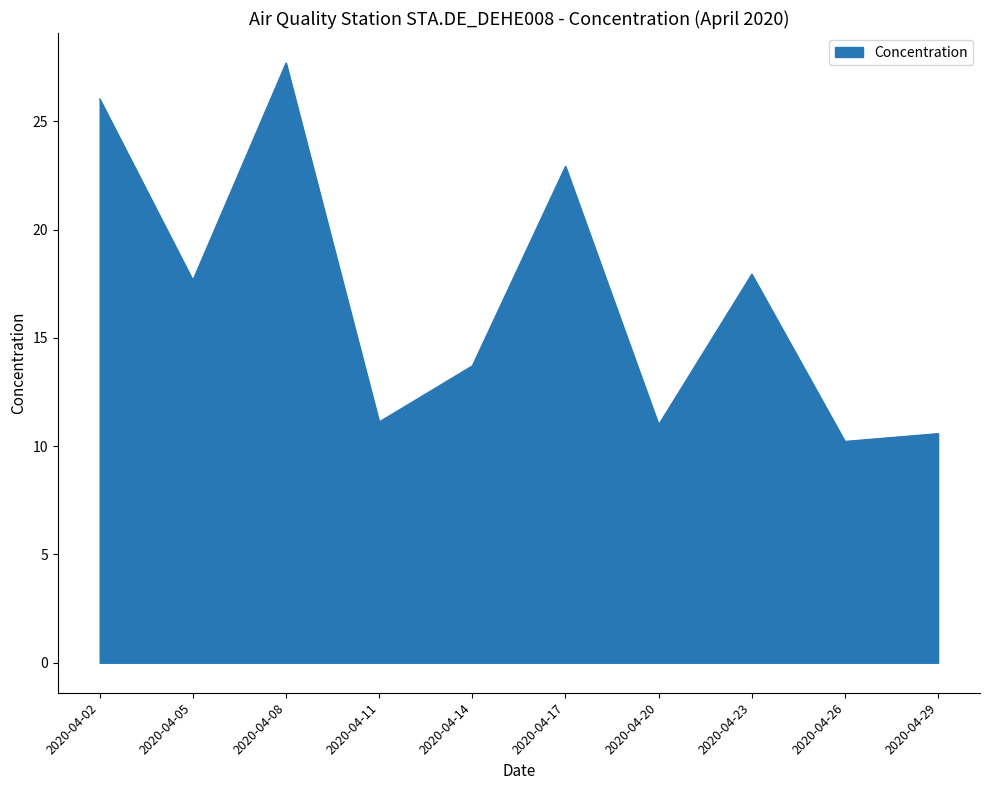

Which category has the highest value across all series?

2020-04-08